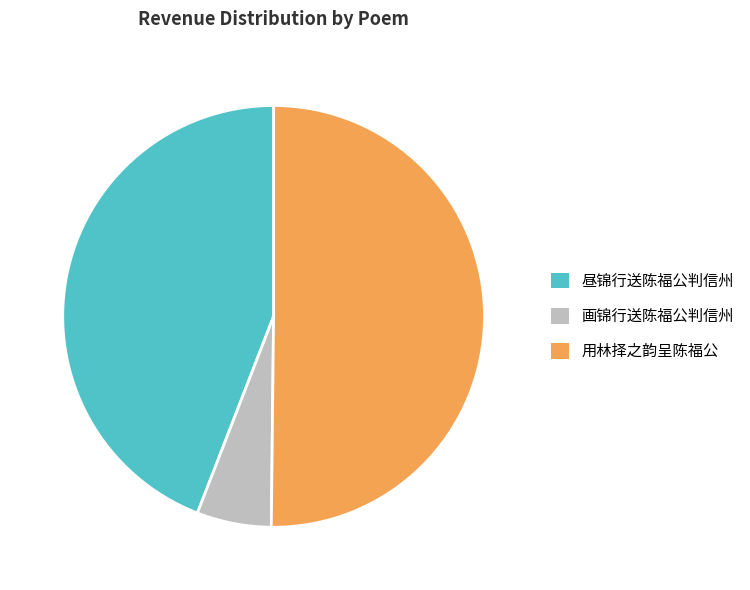

Do 昼锦行送陈福公判信州 and 用林择之韵呈陈福公 together represent more than half of the pie?

Yes